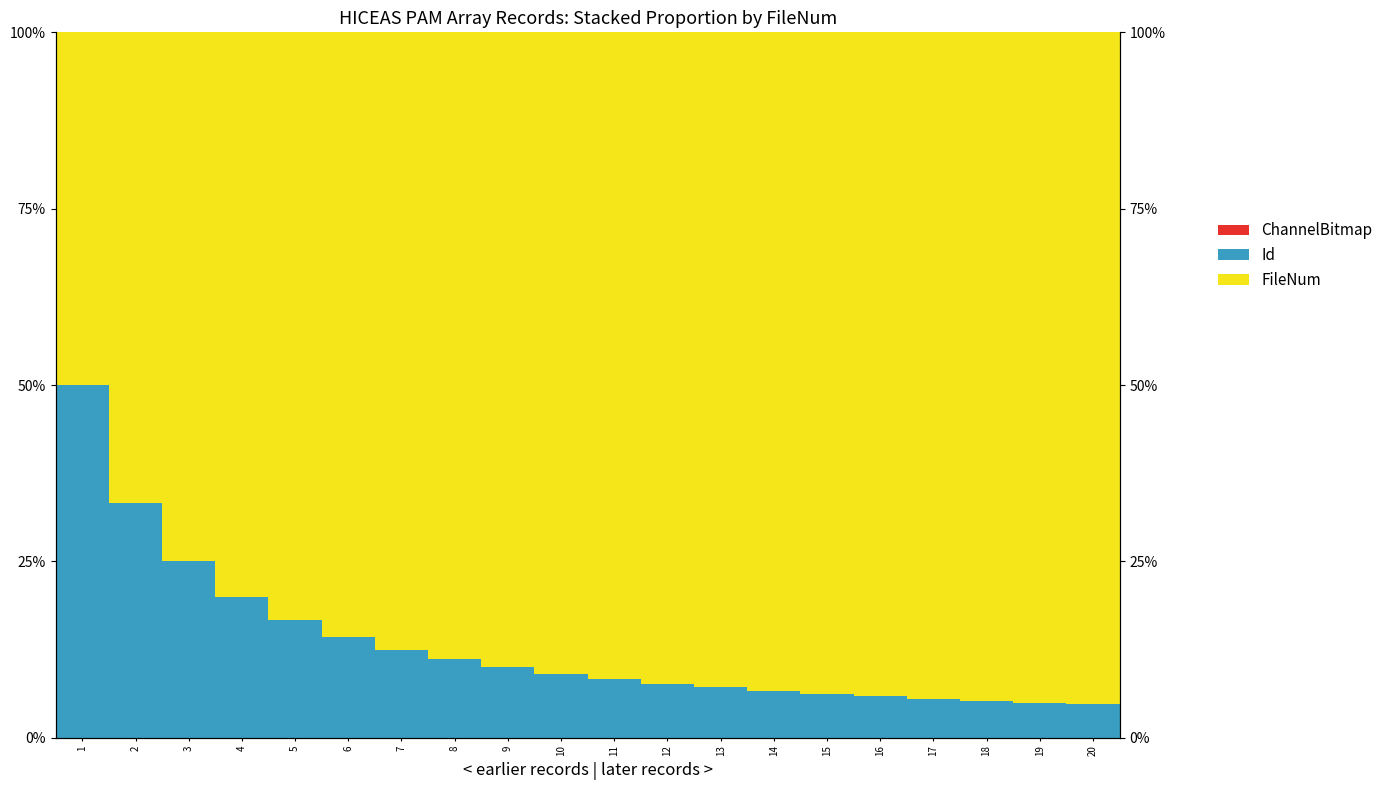

What is the difference between the highest and lowest values at 14?

0.9